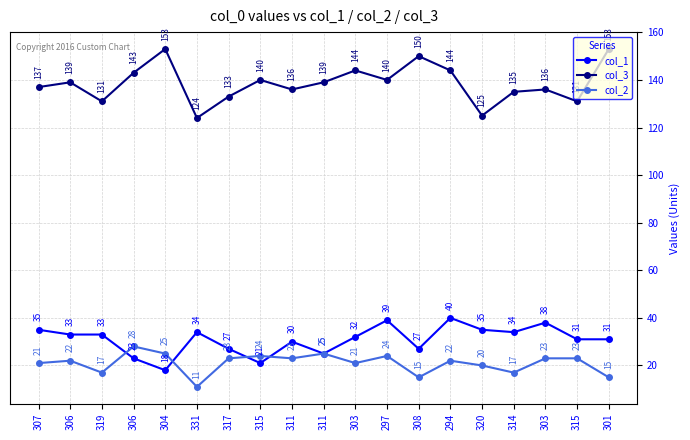

What is the highest value of the col_2 series?

28